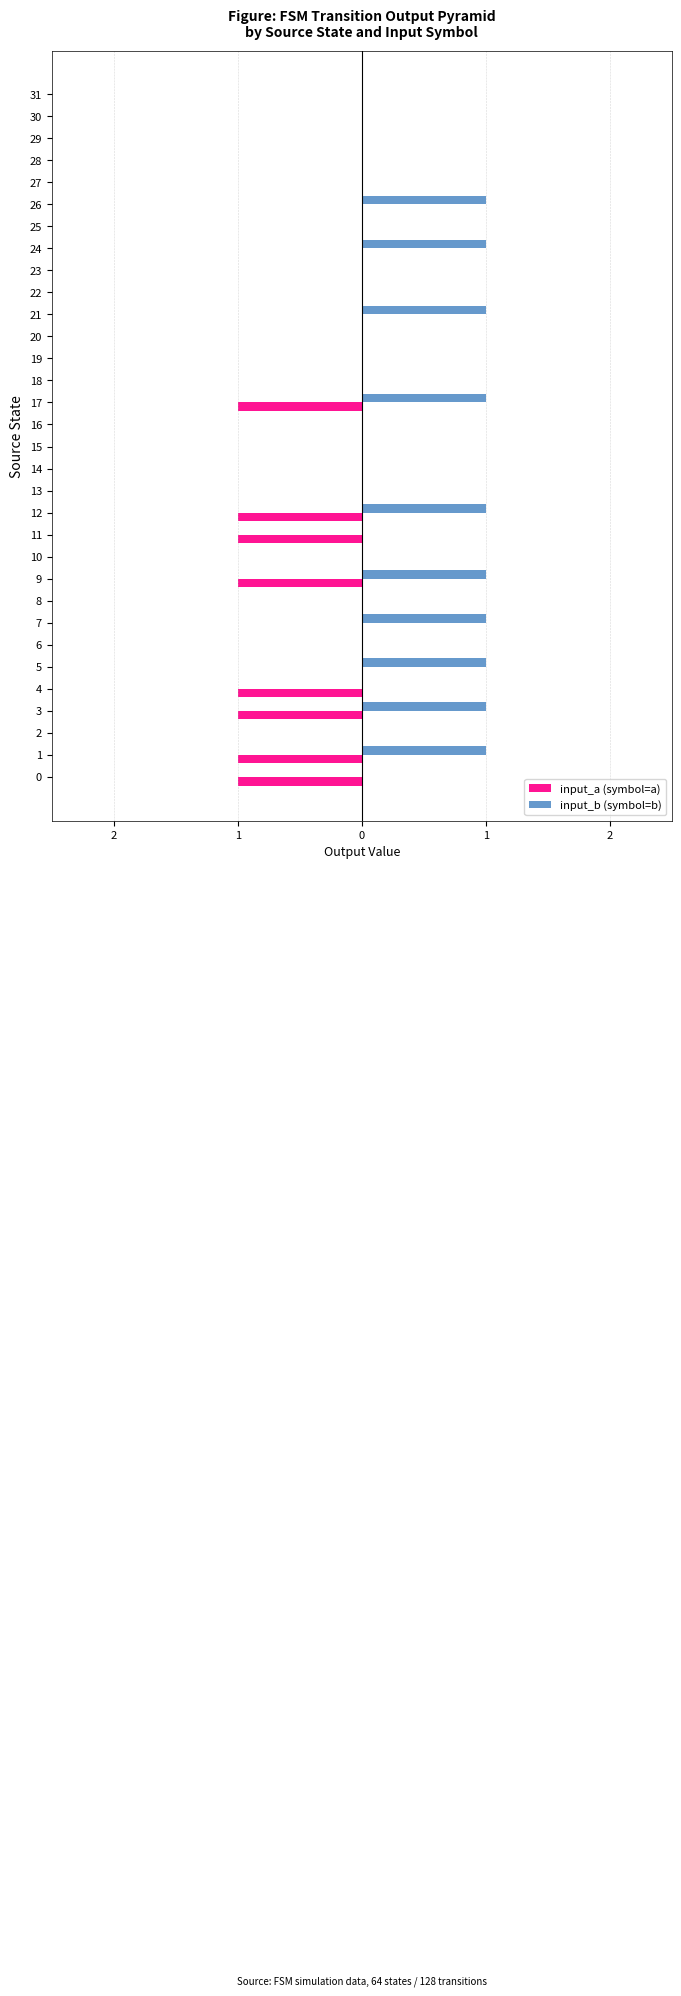

What are all the series names shown in the legend?

input_a (symbol=a), input_b (symbol=b)